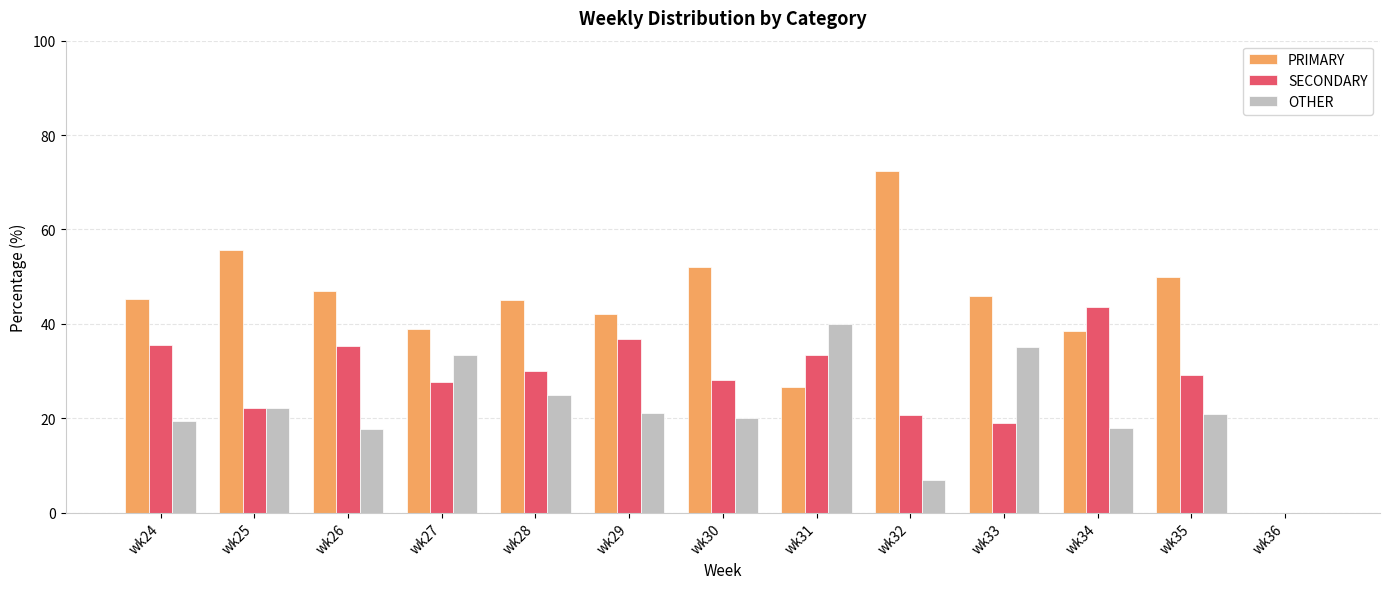

How many groups of bars are there?

13